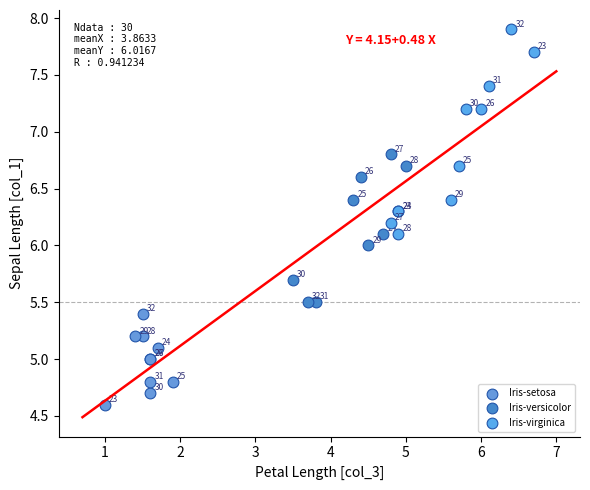

Which series reaches the maximum Y coordinate?

Iris-virginica